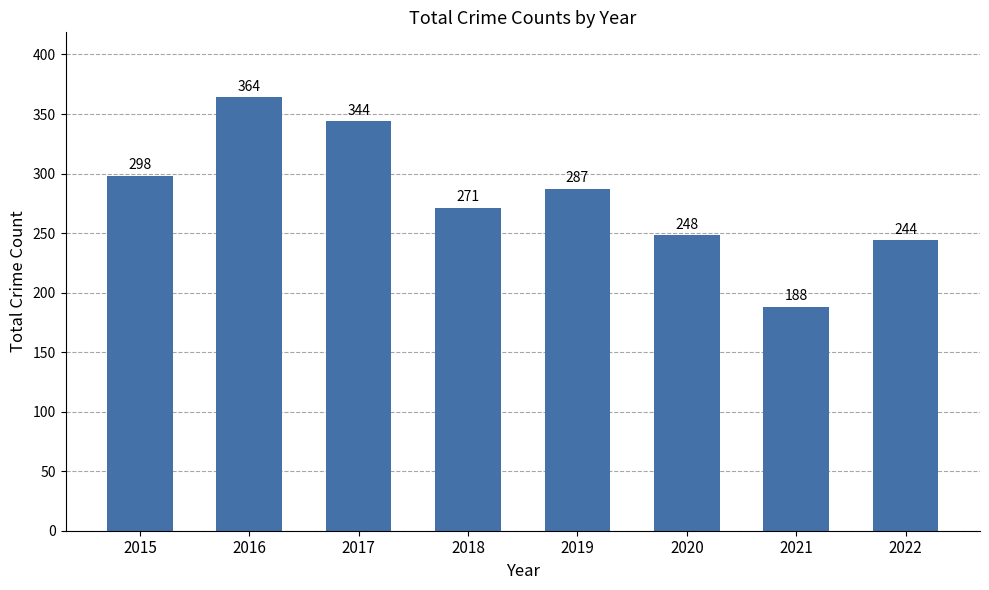

How many categories are shown in the chart?

8